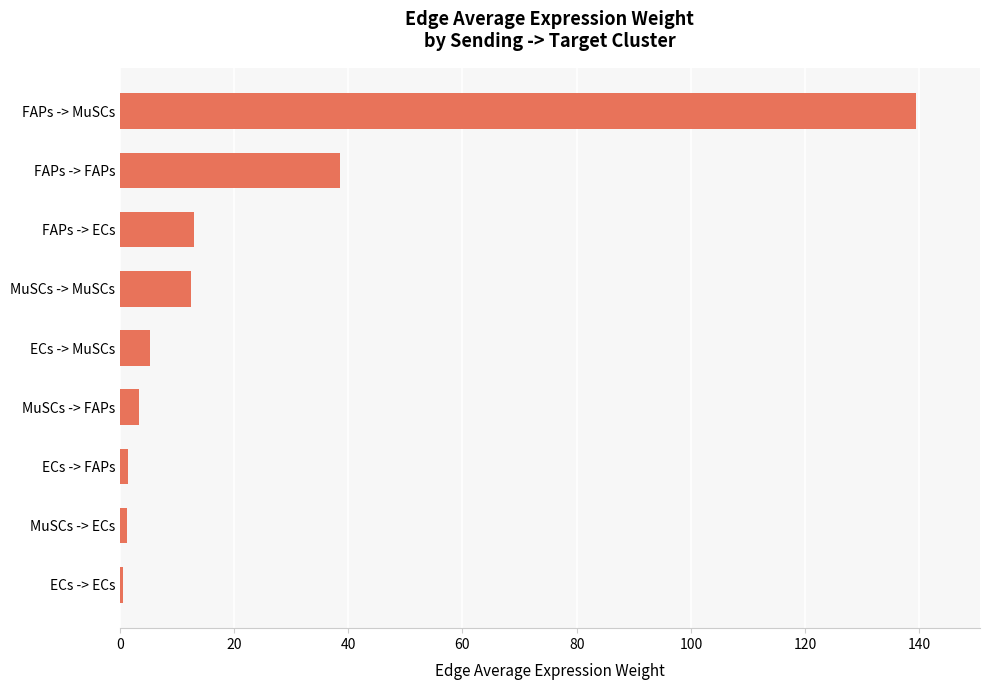

At which label is the value closest to 69?

FAPs -> FAPs